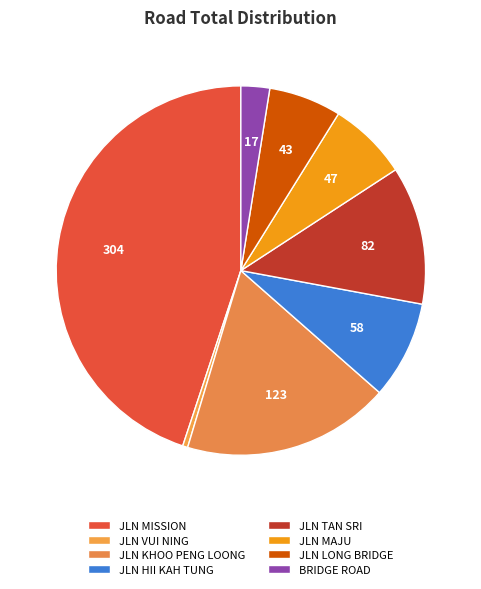

What is the total percentage of JLN MAJU and JLN KHOO PENG LOONG?

25.1%